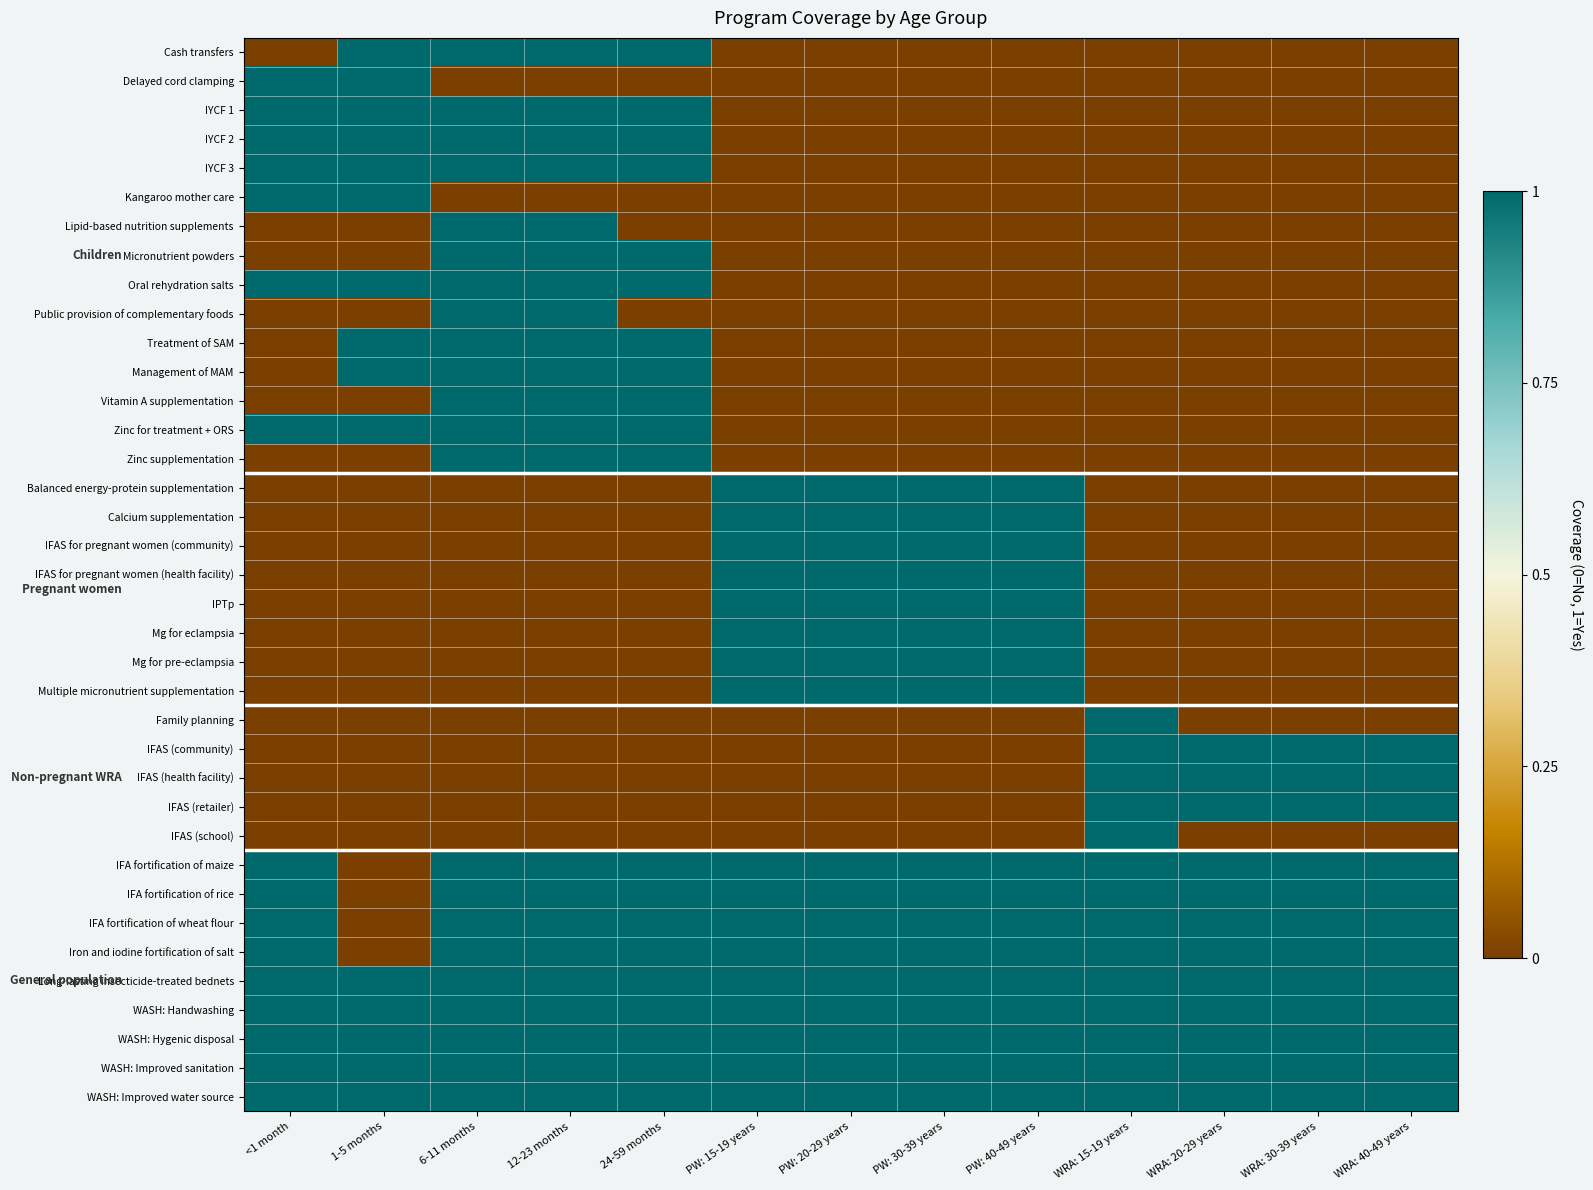

At which category is the sum across all series the highest?

6-11 months